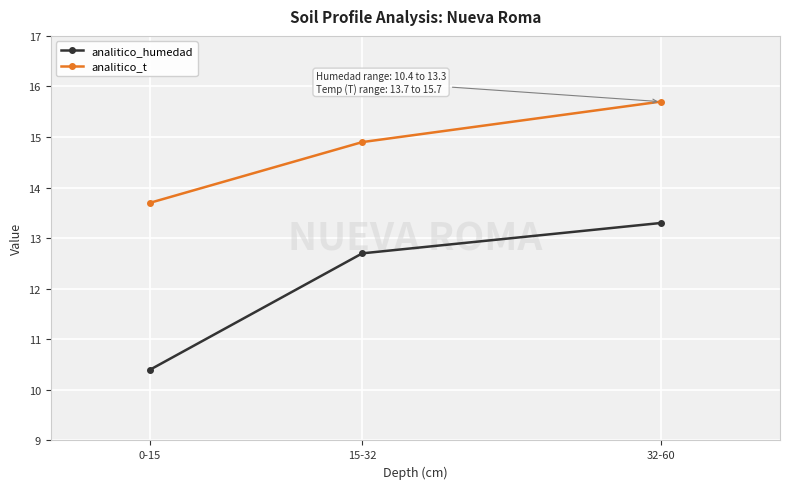

Reading left to right, what are all the values shown in this chart?

analitico_humedad: 10.4	12.7	13.3
analitico_t: 13.7	14.9	15.7